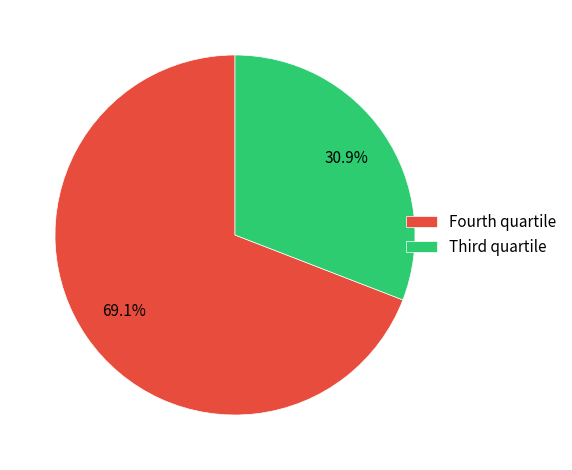

Which slice is the smallest?

Third quartile